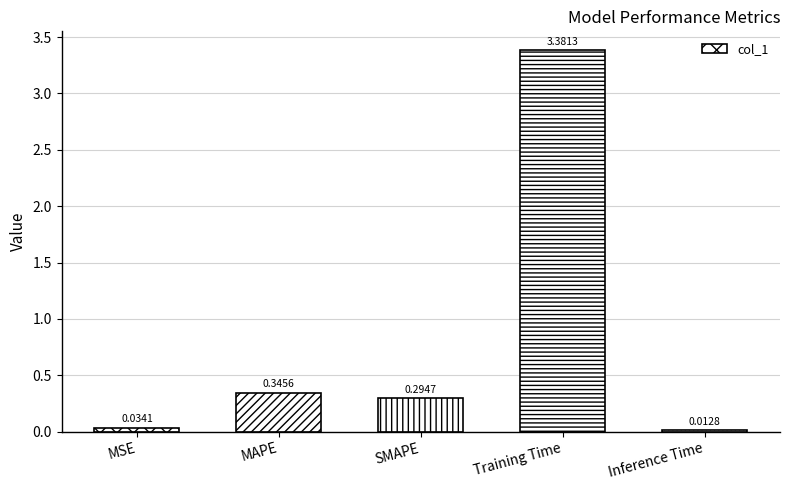

What is the average value?

0.8